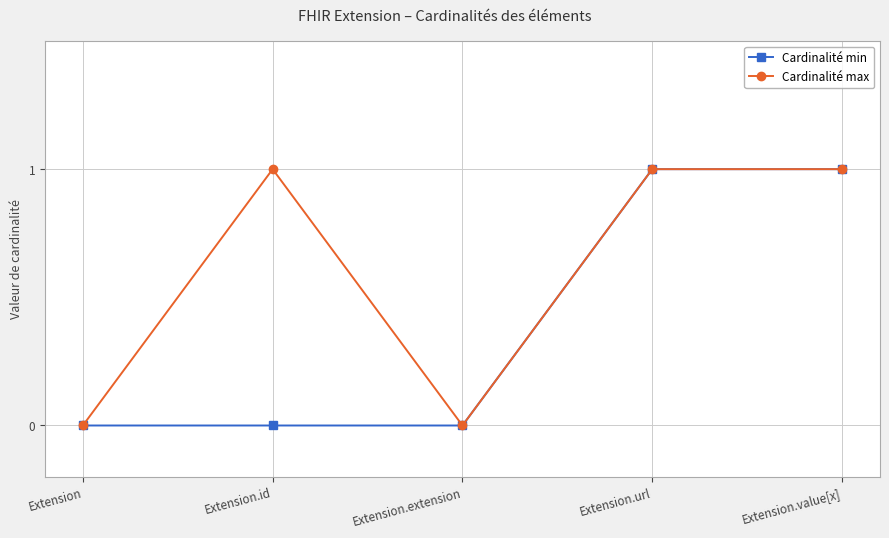

What position from the right is Extension.id?

4